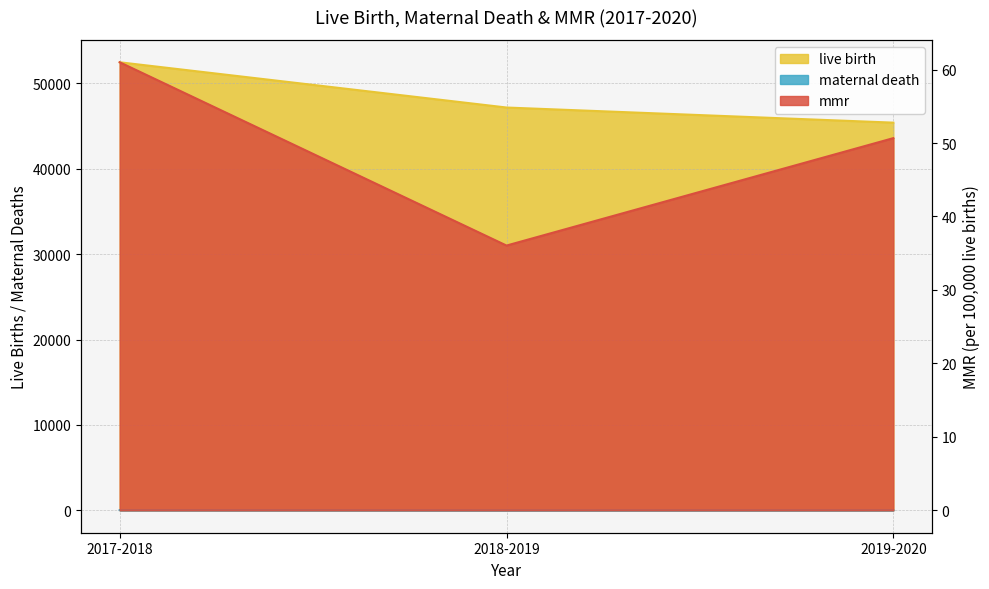

What is the smallest value displayed?

17.0